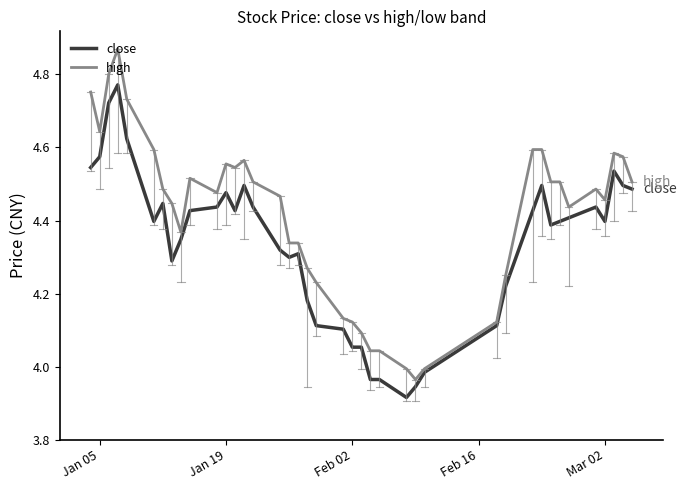

List the series in order of their peak value, lowest first.

close, high